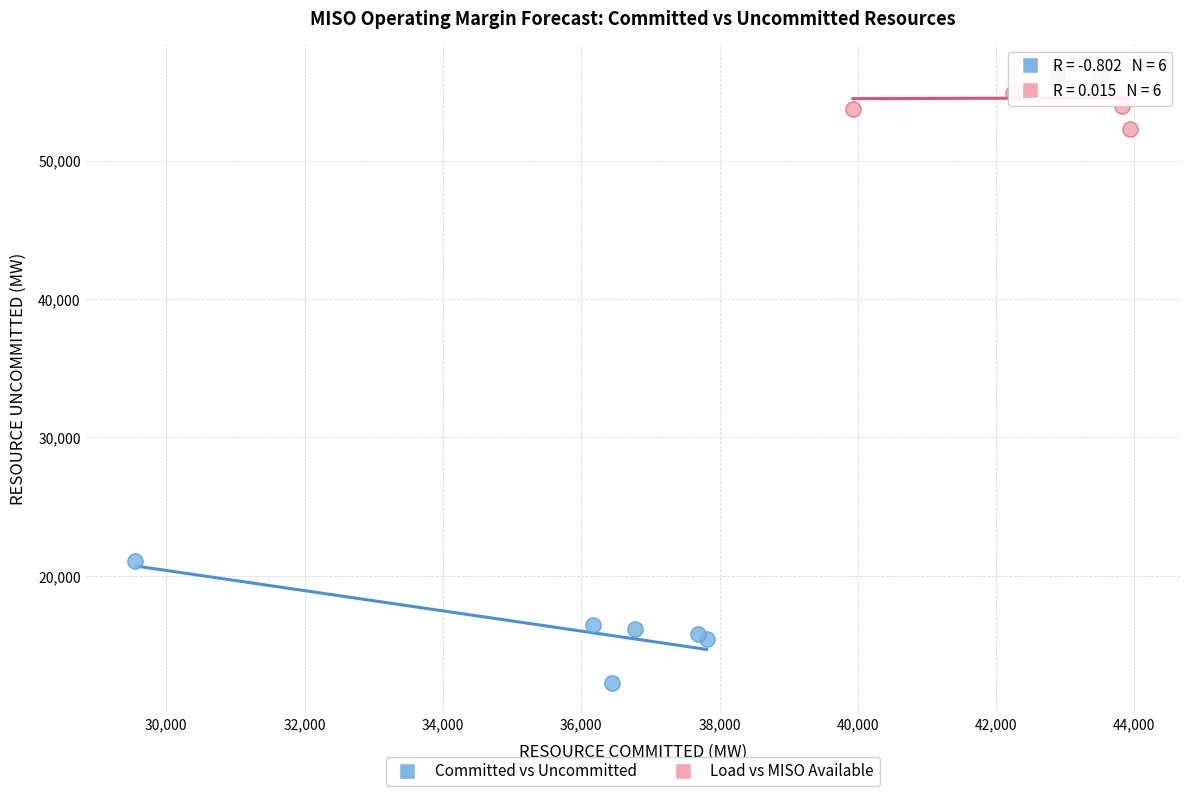

Which series contains the highest Y value?

Load vs MISO Available